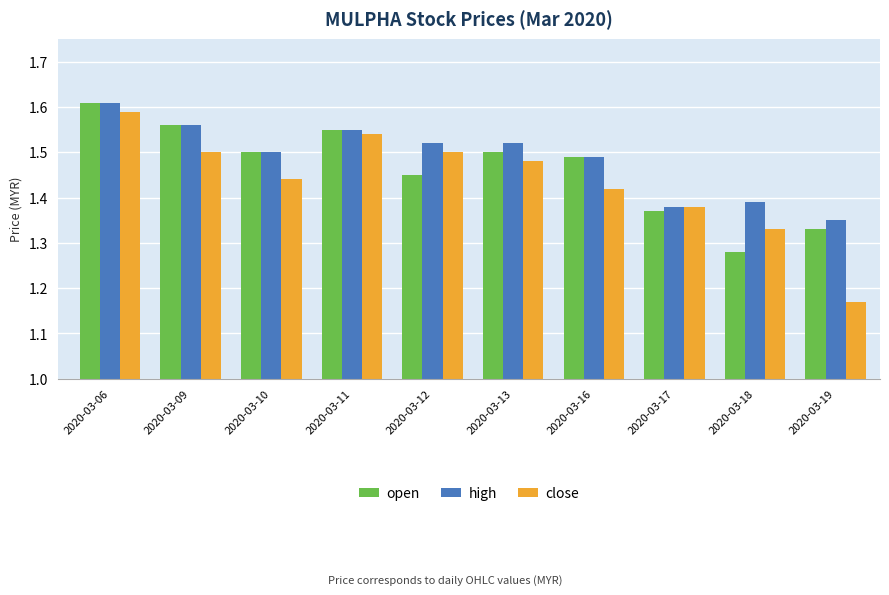

Which series has the widest spread of values?

close